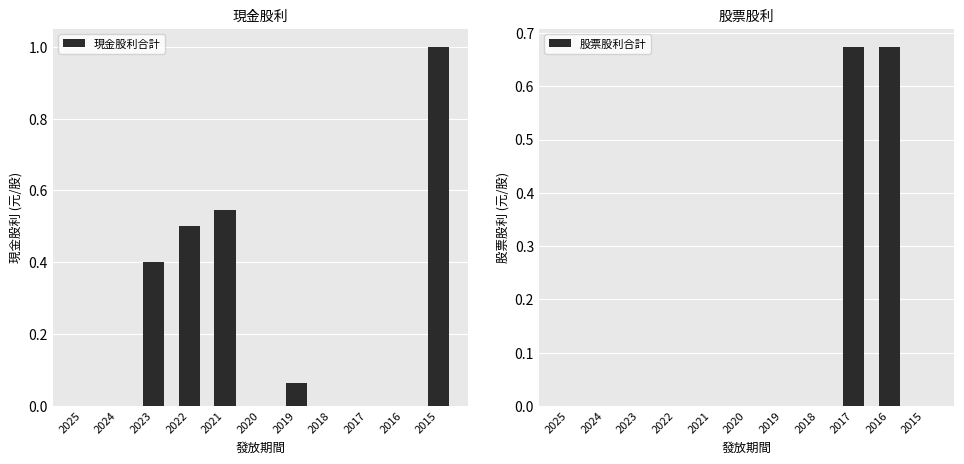

The value of 現金股利合計 at 2019 is 0.1. True or false?

True